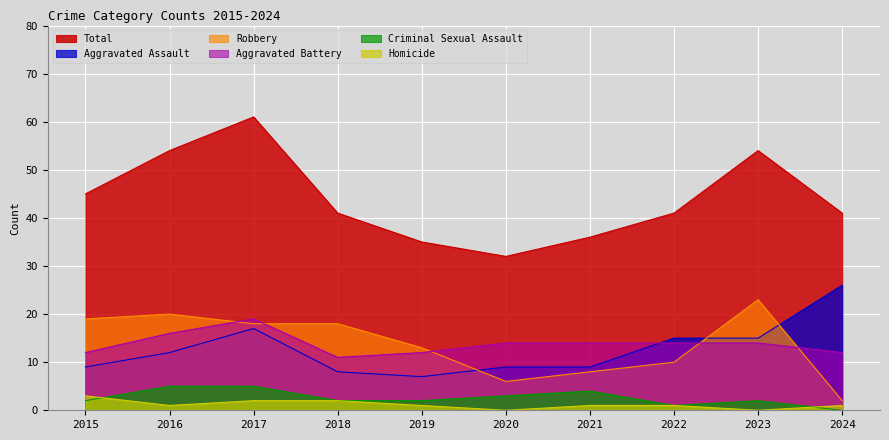

Where is Aggravated Assault nearest to the value 16?

2017